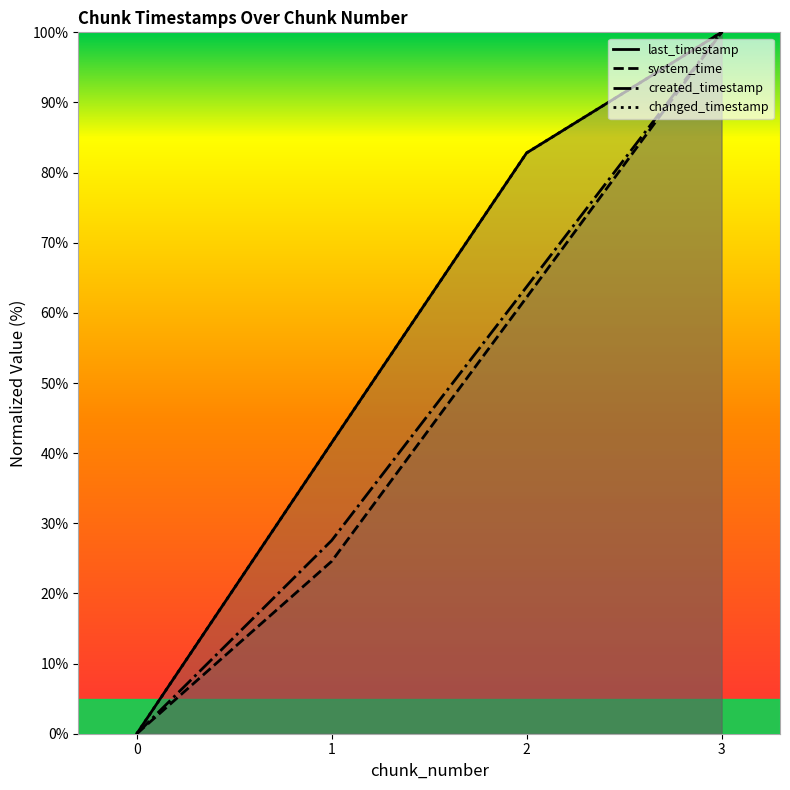

Does the chart have visible grid lines?

No